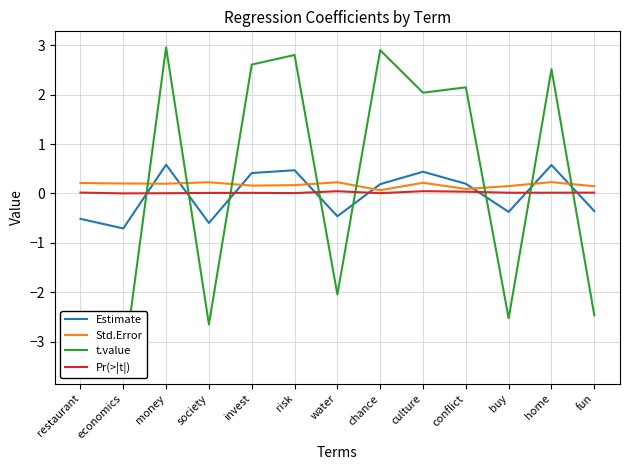

Which category has the highest value in the t.value series?

money